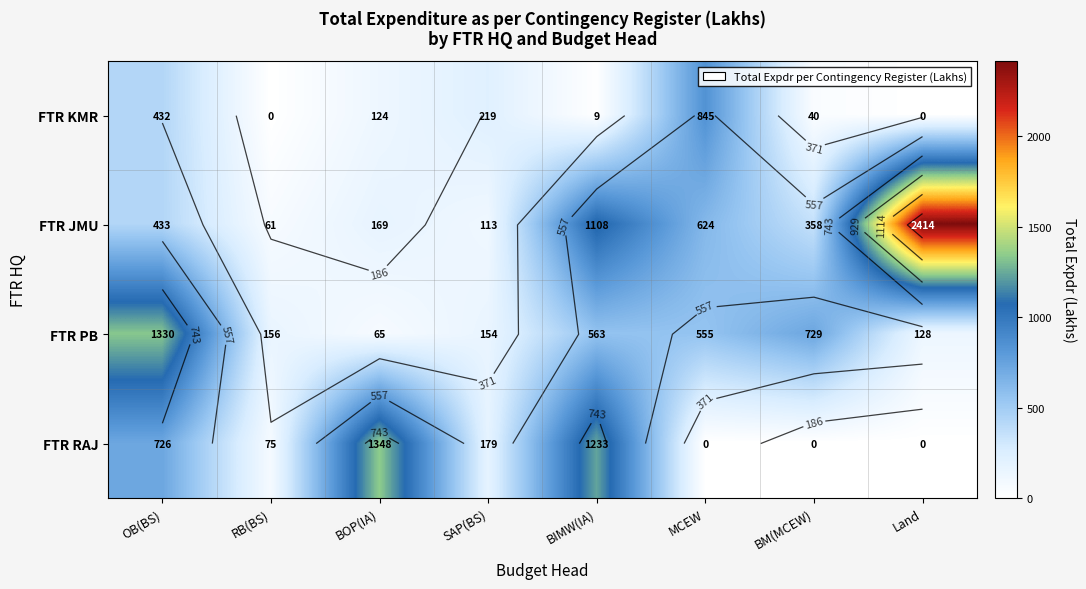

Between BOP(IA) and MCEW, which is larger?

MCEW